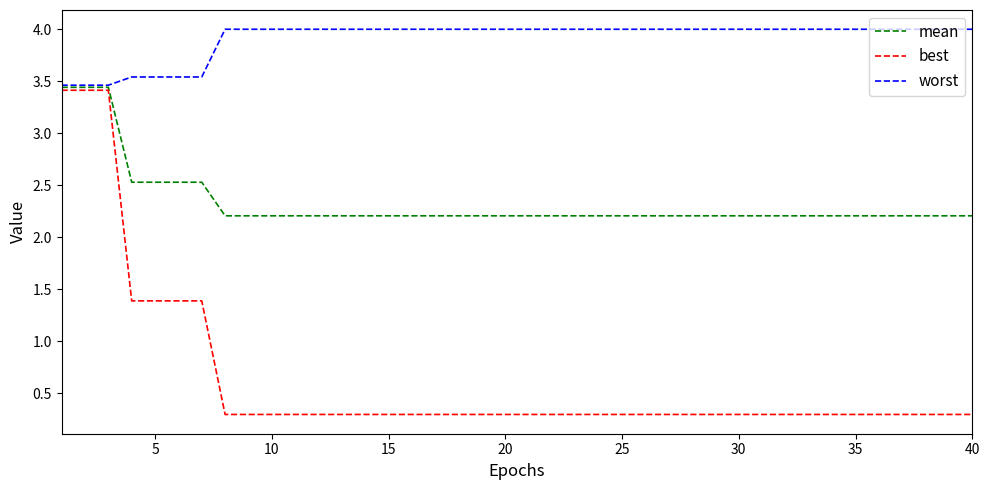

What is the maximum value shown in the chart?

4.0